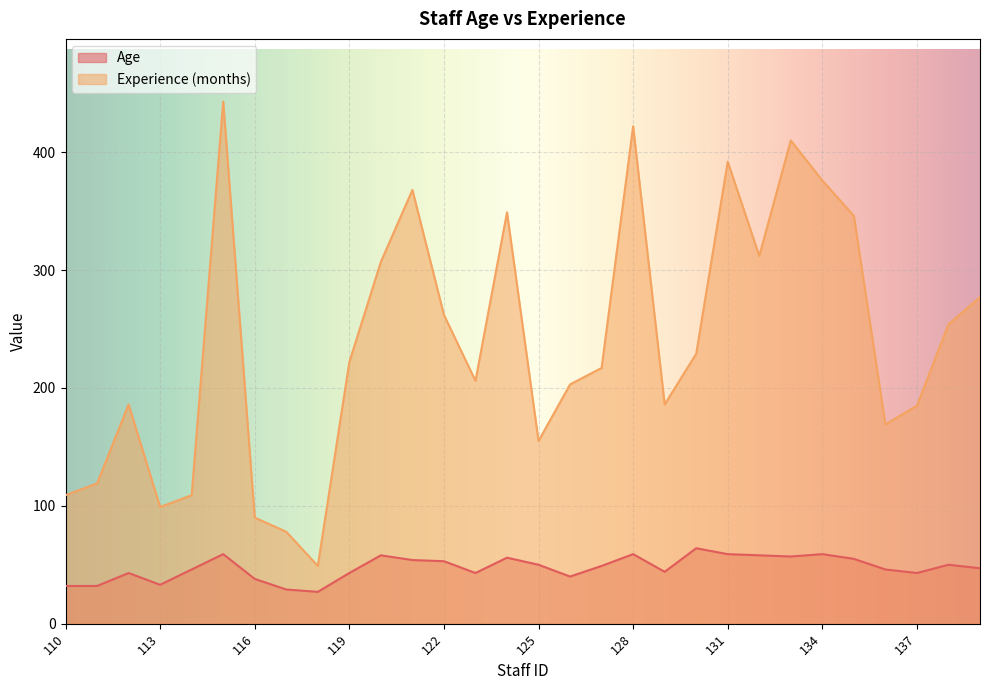

True or false: Experience (months) and Age cross at least once.

False